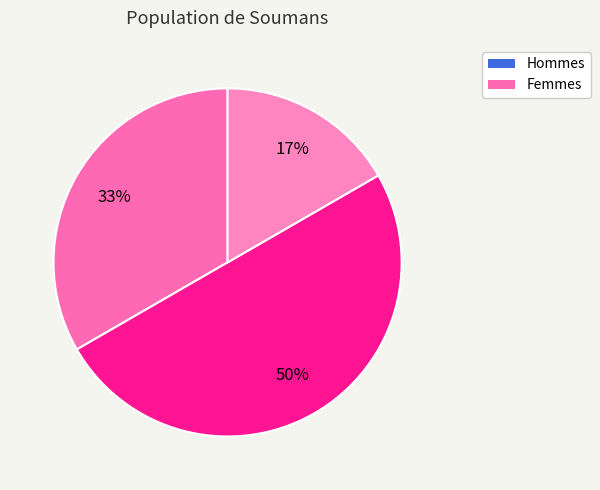

Count the number of slices in the pie.

3